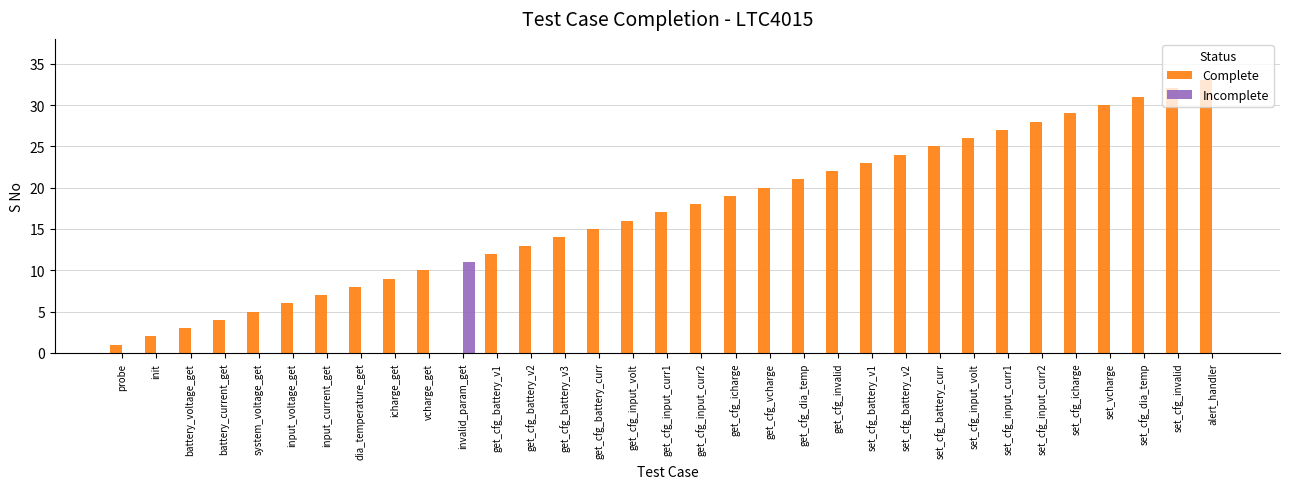

Reading right to left, extract all data points from this chart.

Complete: 33	32	31	30	29	28	27	26	25	24	23	22	21	20	19	18	17	16	15	14	13	12	0	10	9	8	7	6	5	4	3	2	1
Incomplete: 0	0	0	0	0	0	0	0	0	0	0	0	0	0	0	0	0	0	0	0	0	0	11	0	0	0	0	0	0	0	0	0	0